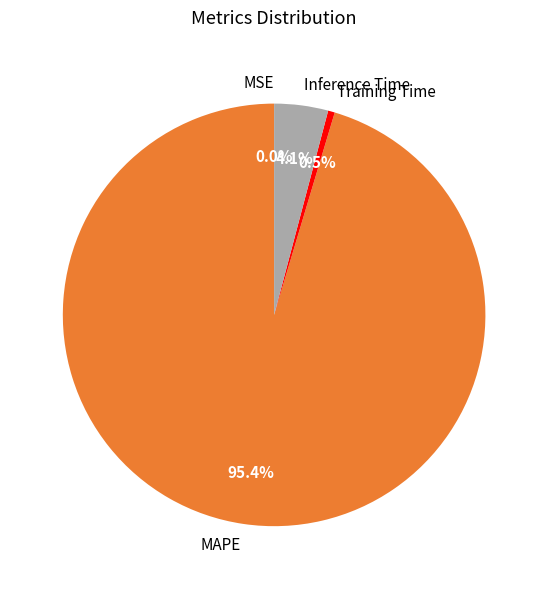

What percentage is the MAPE slice, to the nearest percent?

95%